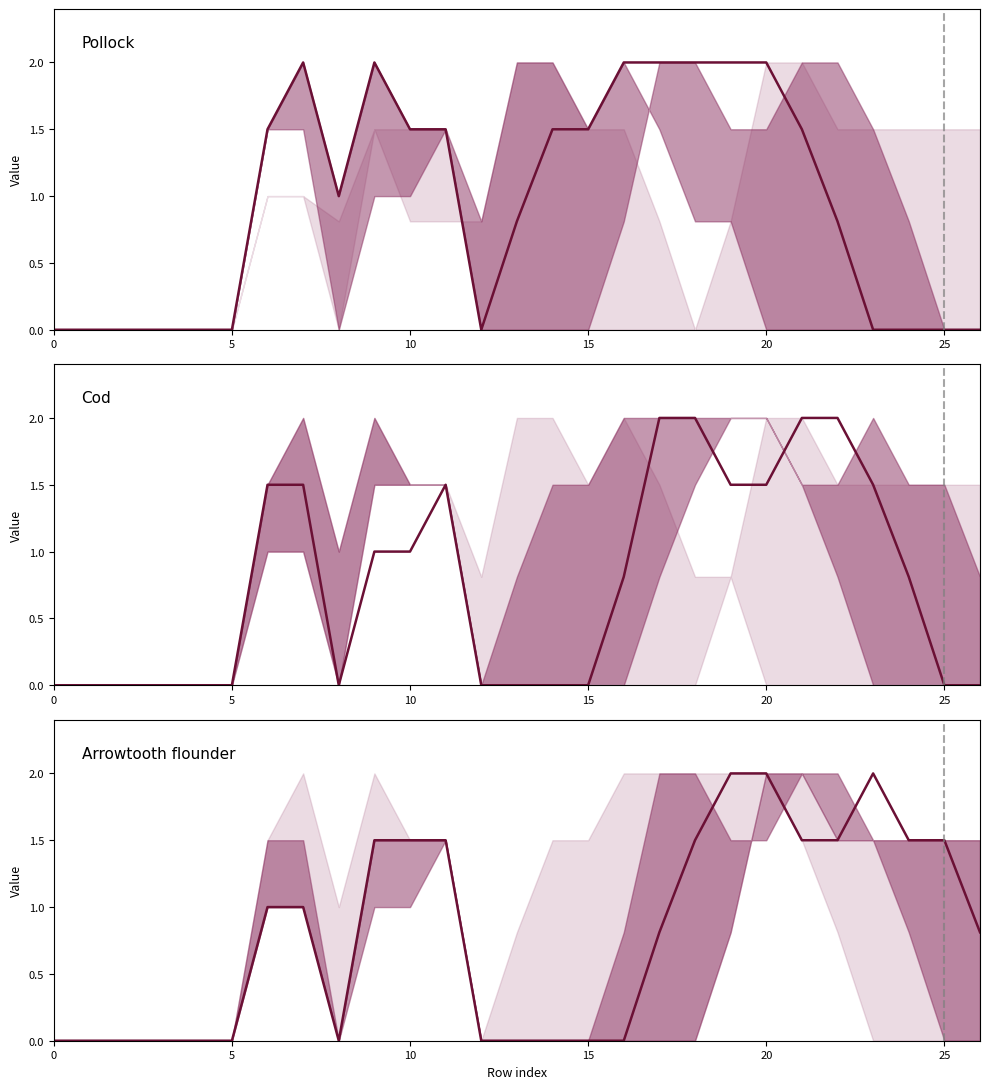

At how many categories does at least one series exceed 1?

17